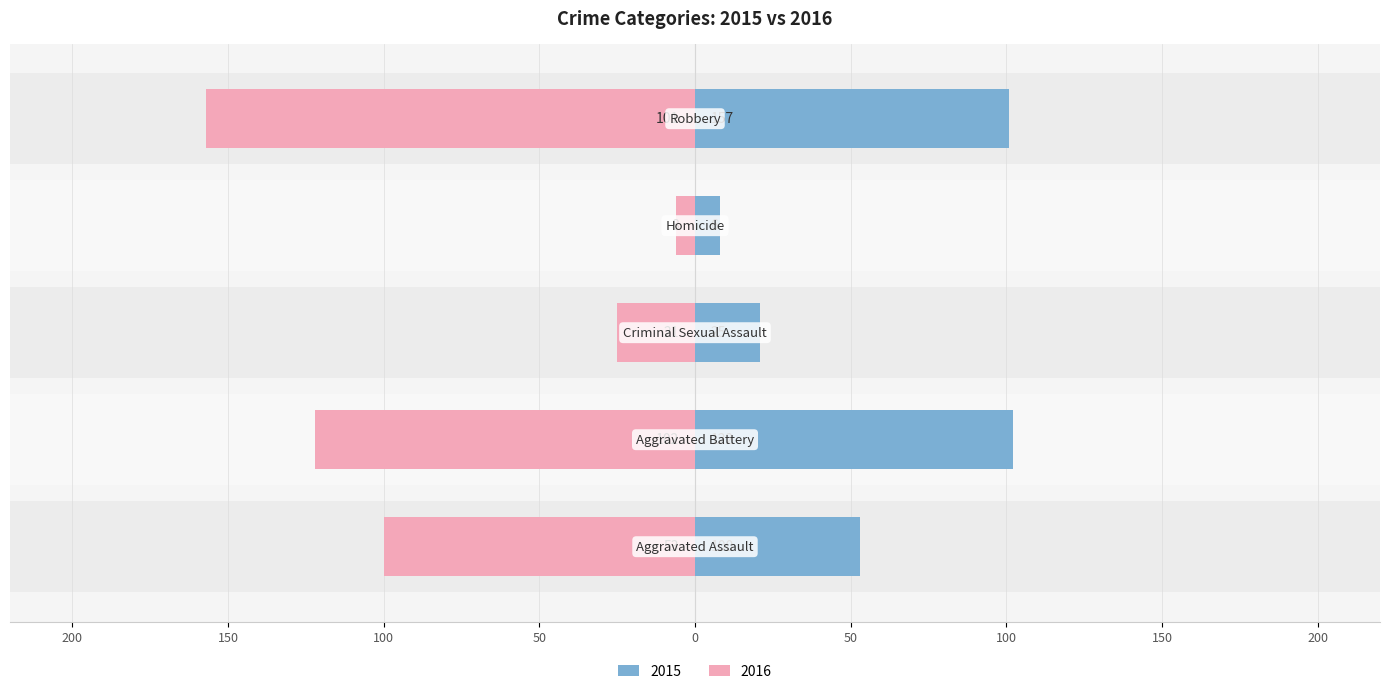

What position from the left is Robbery?

5